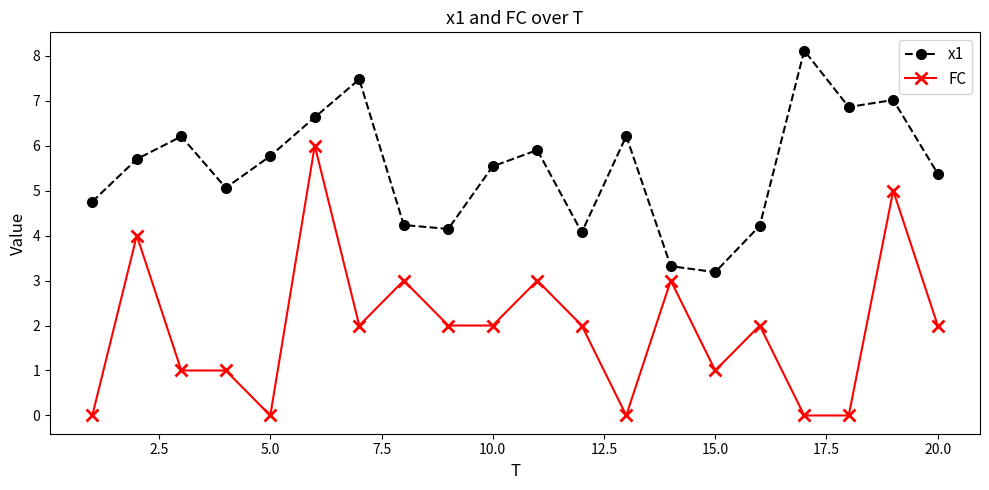

True or false: x1 has more than 1 interior local peaks.

True